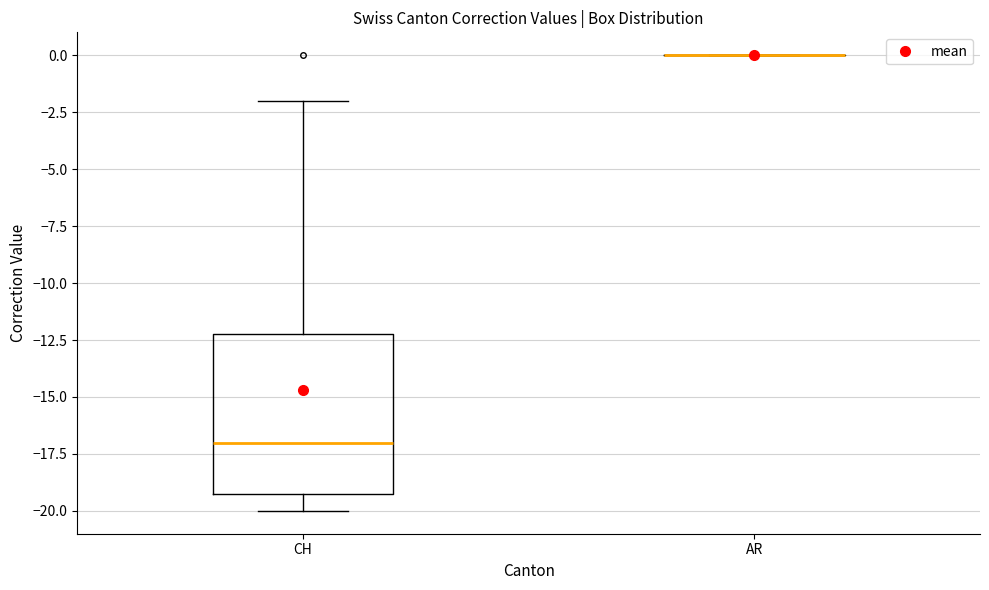

Comparing the boxes themselves (not the whiskers), which one is the tallest?

CH